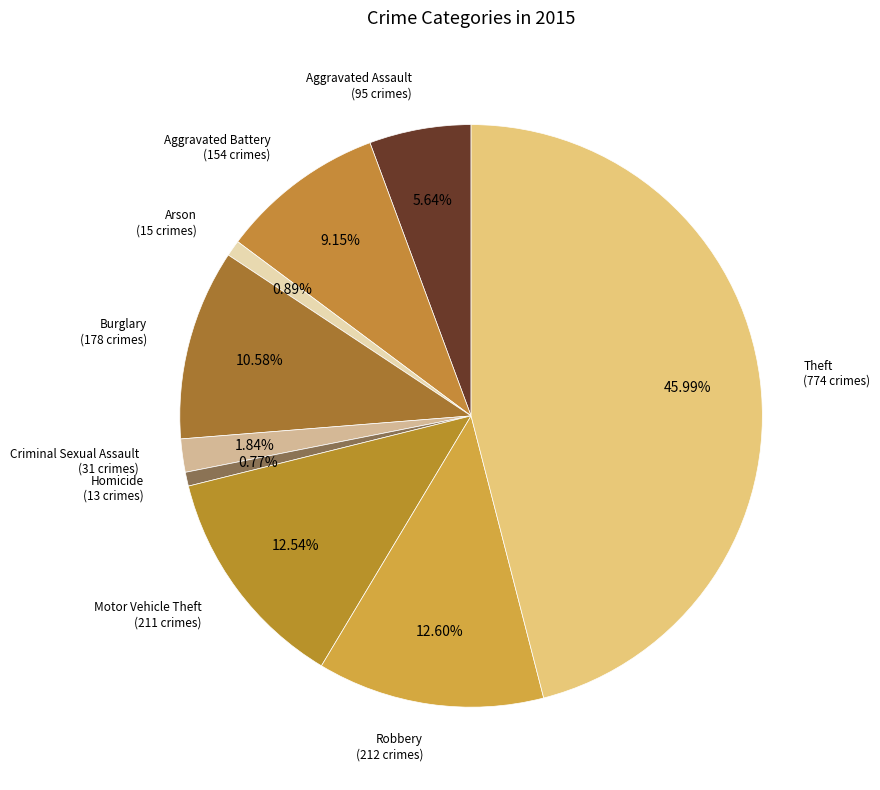

Does Theft account for over 50% of the chart?

No